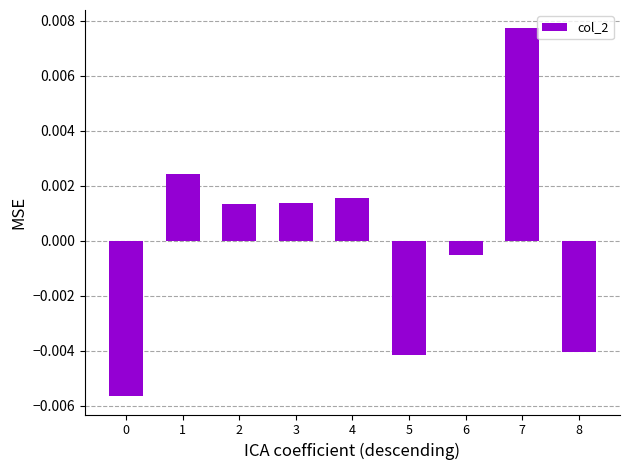

How many values are below 0?

4